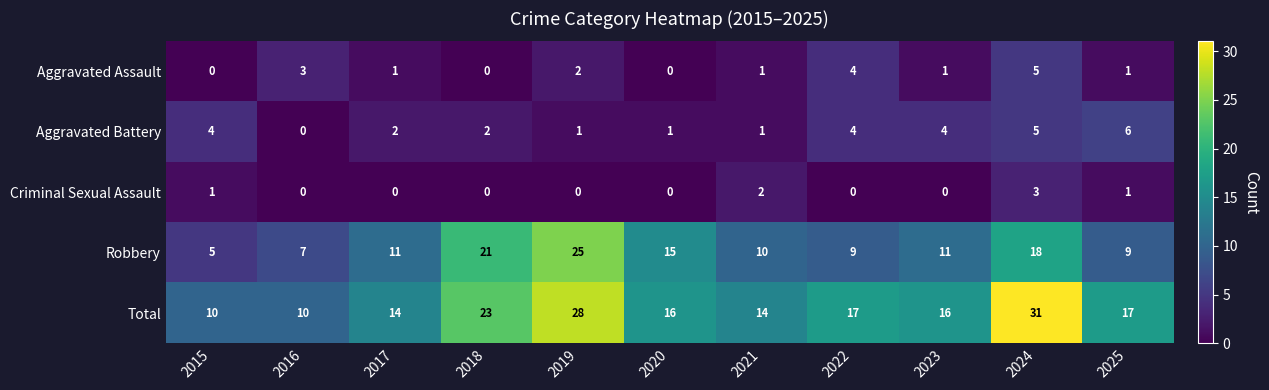

Read the Total value at 2024, to the nearest 5.

30